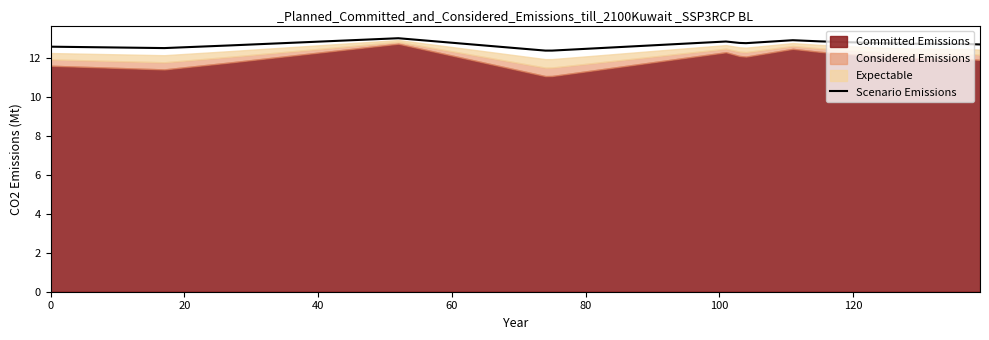

What is the smallest value displayed?

12.4